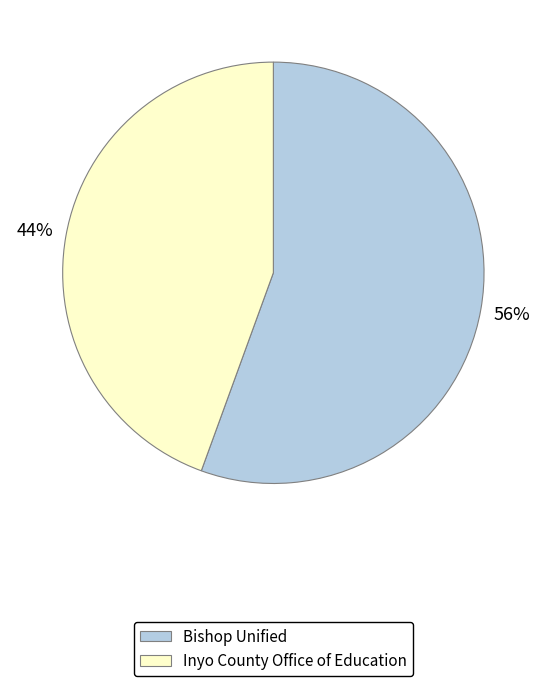

What is the largest slice in the pie chart?

Bishop Unified